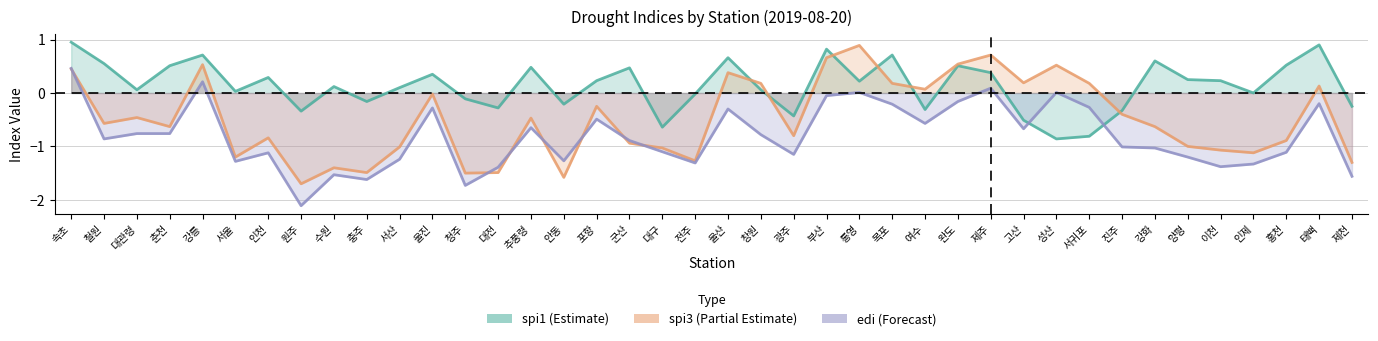

How many times do spi1 and edi cross each other?

2